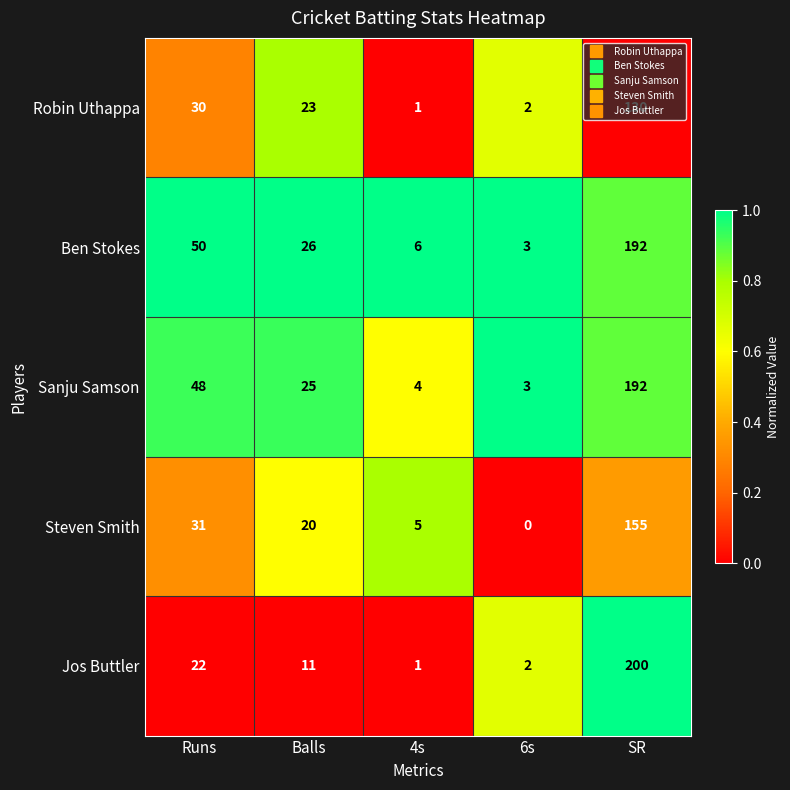

What is the greatest value displayed?

200